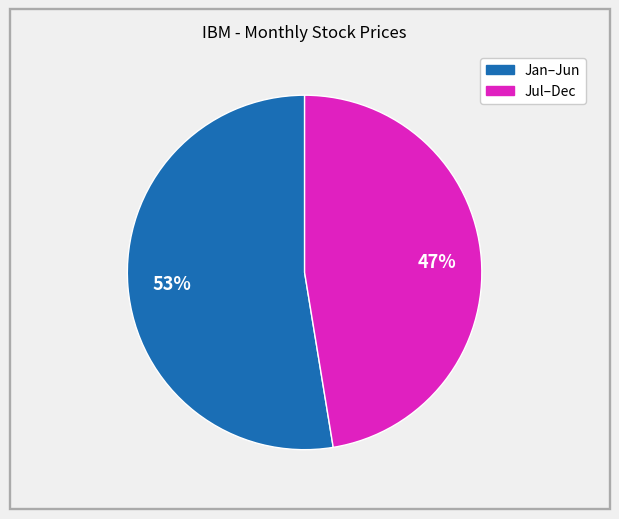

Does any single category account for the majority?

Yes